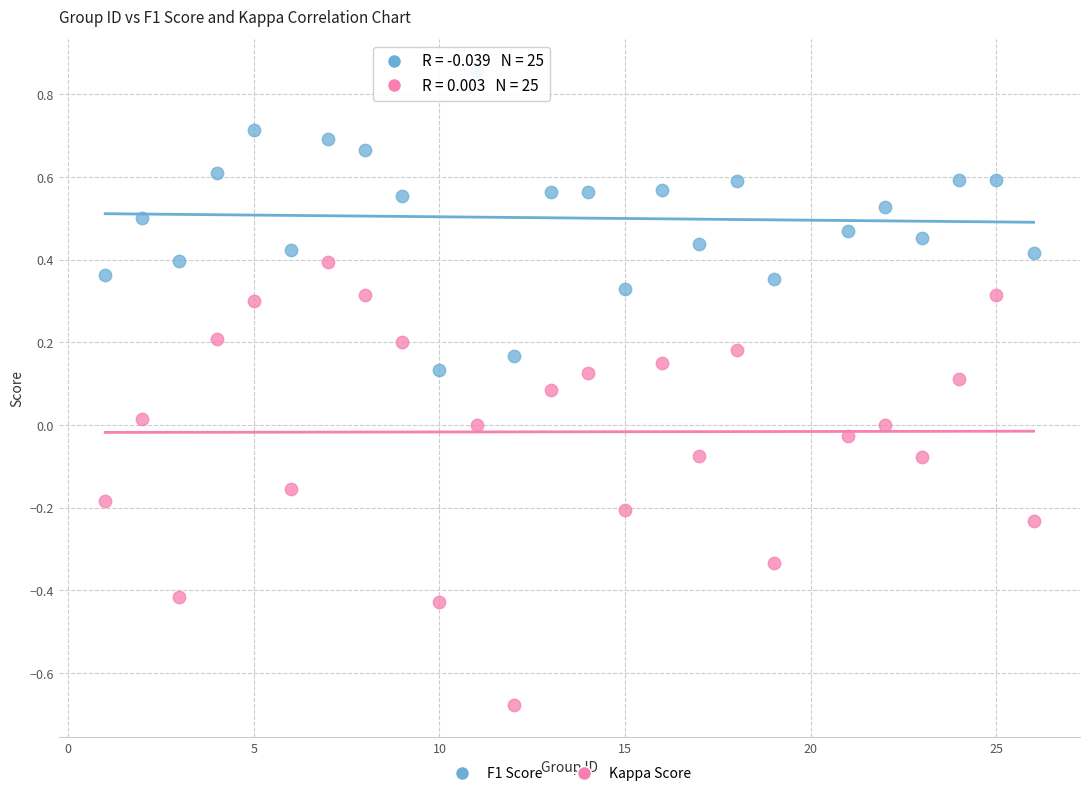

Across all data points, what is the range of X values (max minus min)?

25.0